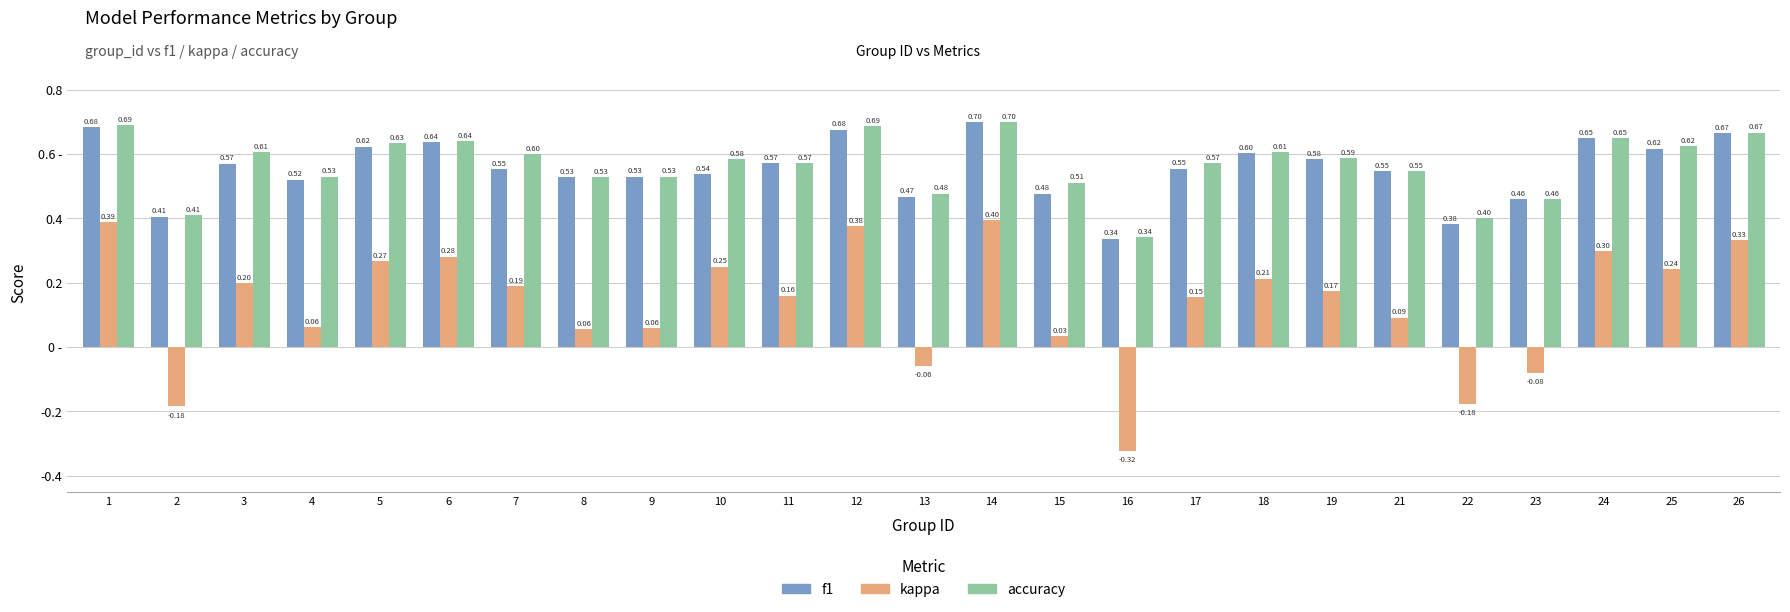

Reading right to left, list all the values displayed in this chart.

f1: 0.7	0.6	0.6	0.5	0.4	0.5	0.6	0.6	0.6	0.3	0.5	0.7	0.5	0.7	0.6	0.5	0.5	0.5	0.6	0.6	0.6	0.5	0.6	0.4	0.7
kappa: 0.3	0.2	0.3	-0.1	-0.2	0.1	0.2	0.2	0.2	-0.3	0.0	0.4	-0.1	0.4	0.2	0.2	0.1	0.1	0.2	0.3	0.3	0.1	0.2	-0.2	0.4
accuracy: 0.7	0.6	0.6	0.5	0.4	0.5	0.6	0.6	0.6	0.3	0.5	0.7	0.5	0.7	0.6	0.6	0.5	0.5	0.6	0.6	0.6	0.5	0.6	0.4	0.7